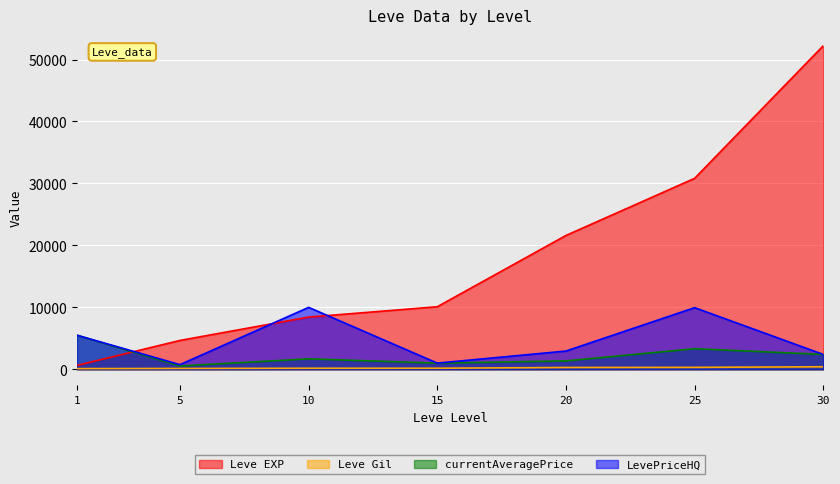

The Leve Gil series shows 72 at 5. True or false?

False